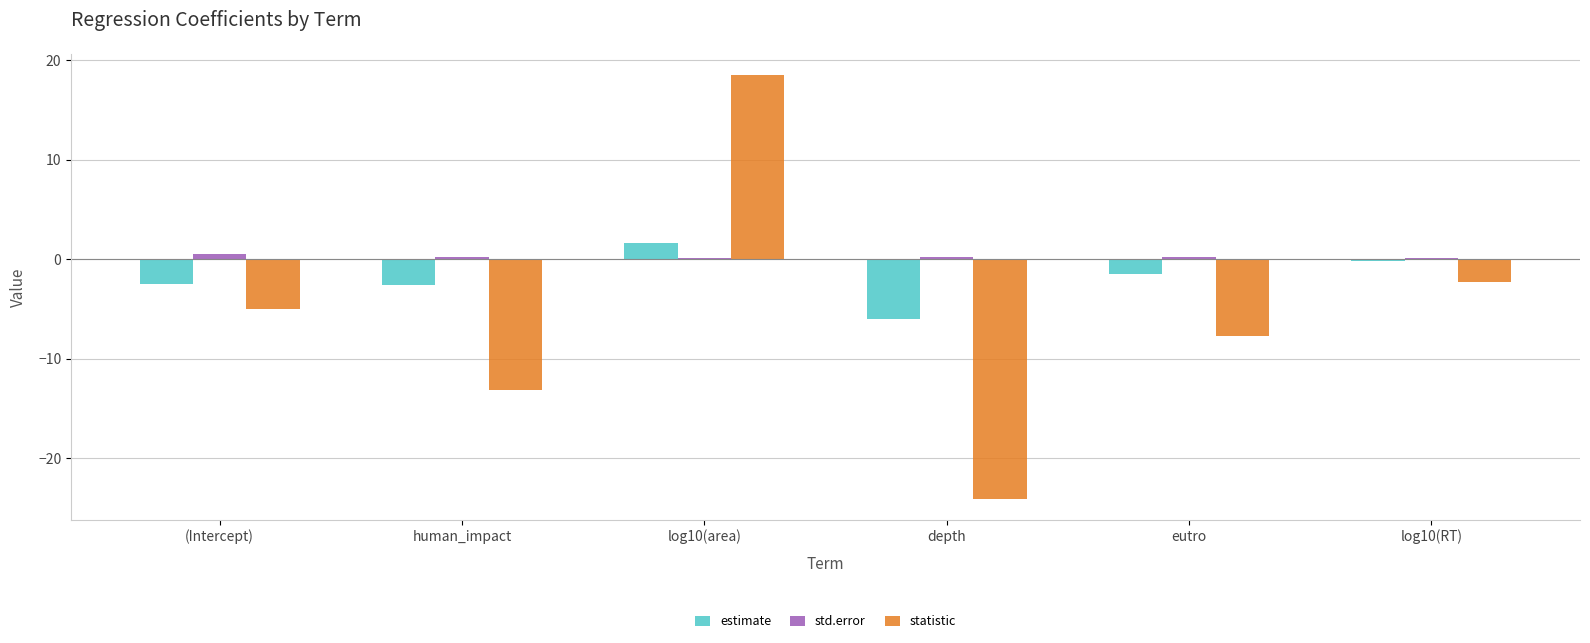

What is the sum of all statistic values?

-33.8